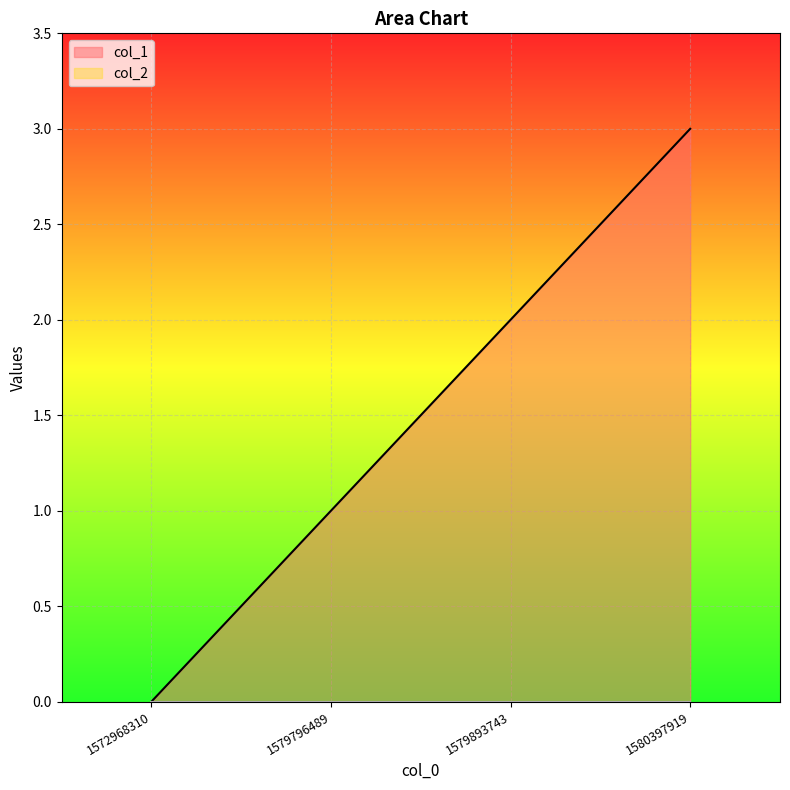

How many data points are above 2?

1